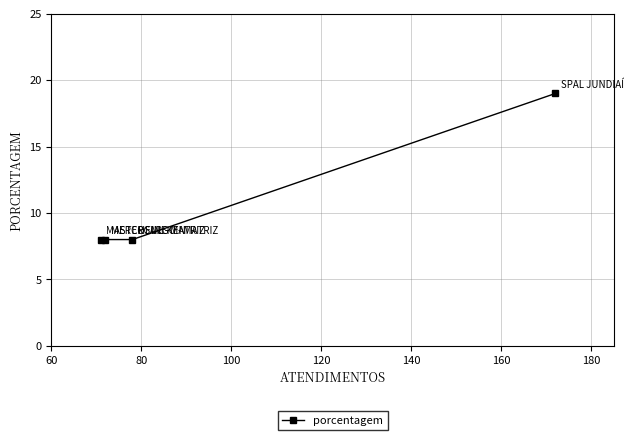

What is the value of the 2nd point from the left?

8